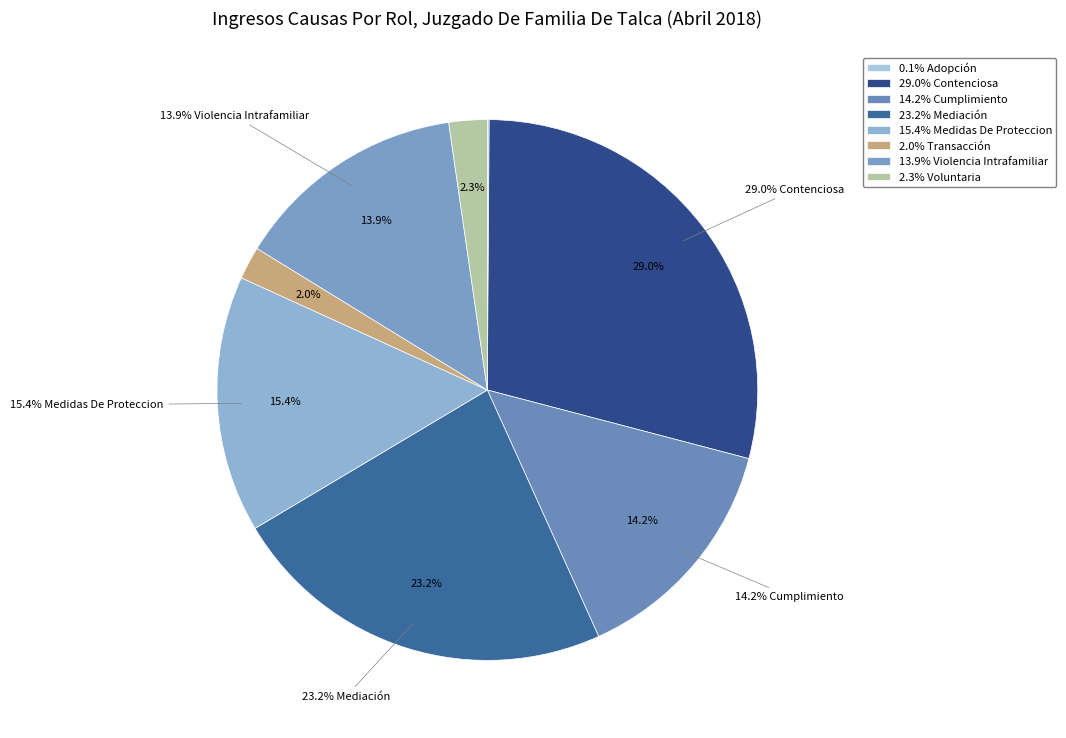

What is the total percentage of Transacción and Voluntaria?

4.2%